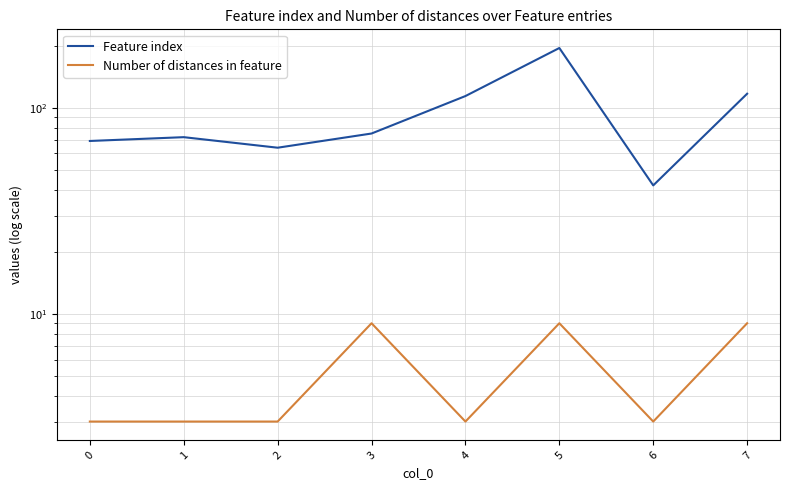

What is the total value across all series at 5?

204